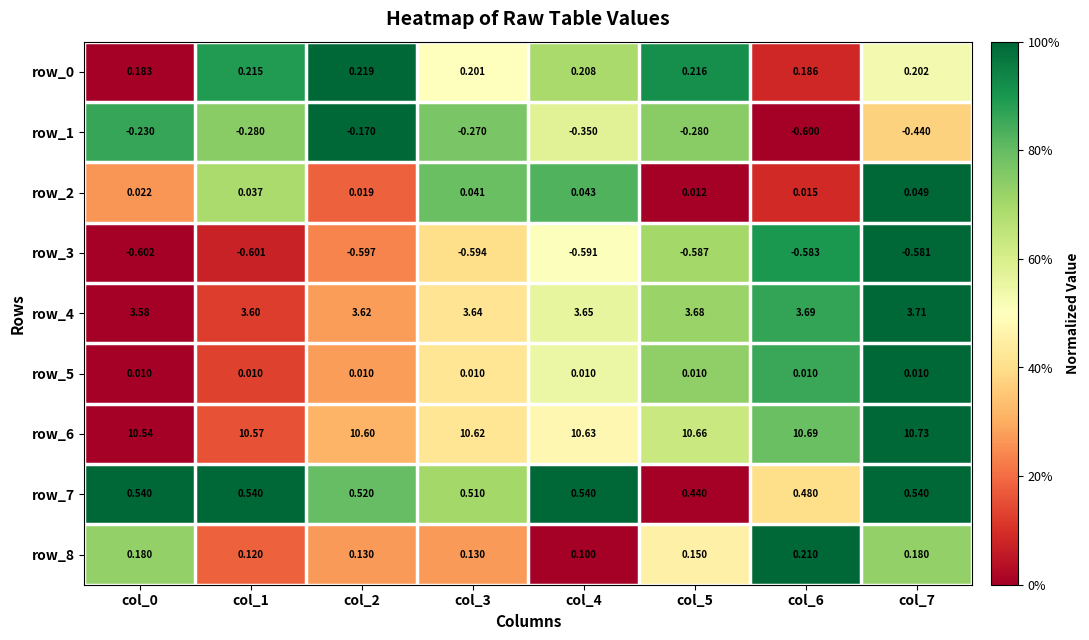

Is the value of row_4 at col_4 greater than the value of row_7 at col_1?

Yes